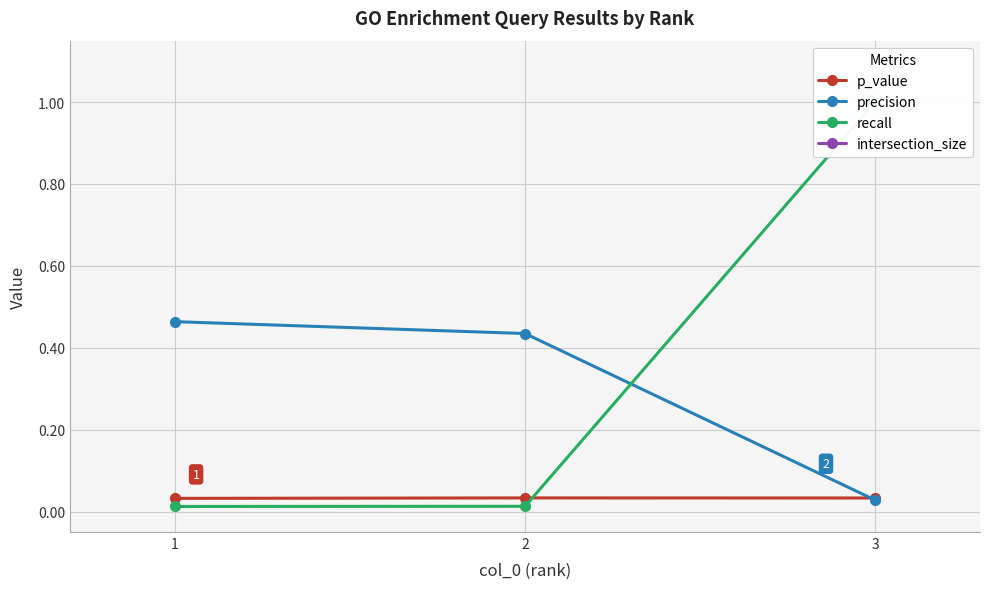

Rank the series at 3 from highest to lowest value.

intersection_size, recall, p_value, precision